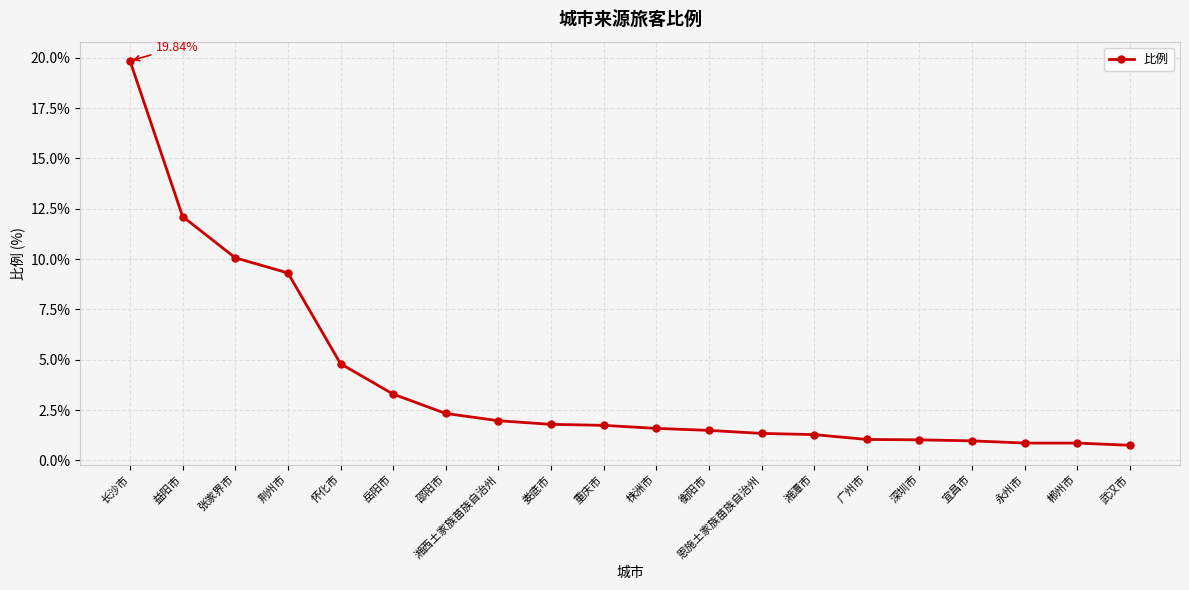

Approximately how many times larger is the value at 重庆市 compared to 株洲市?

1.1